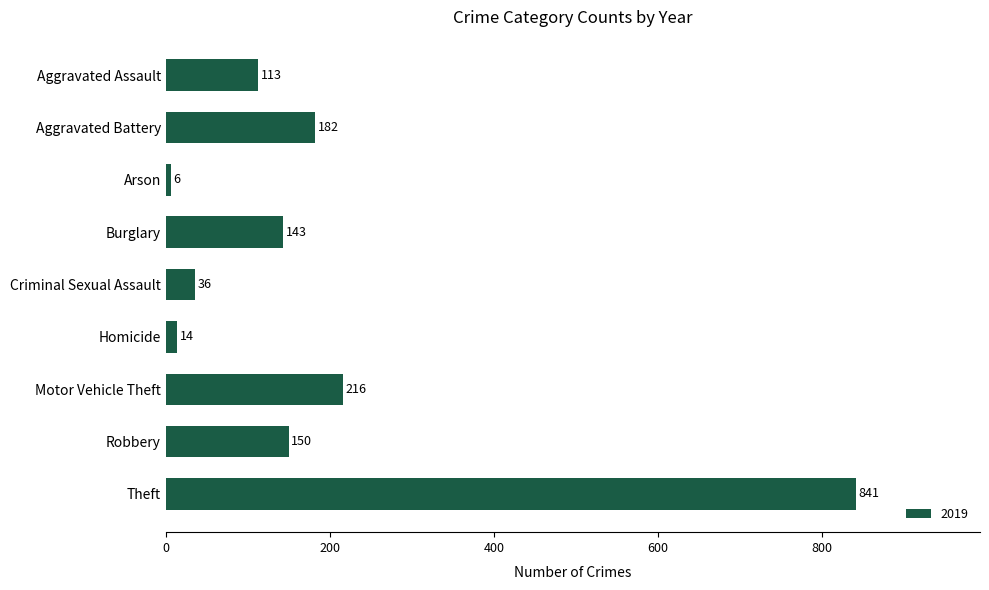

What is the sum of all values?

1701